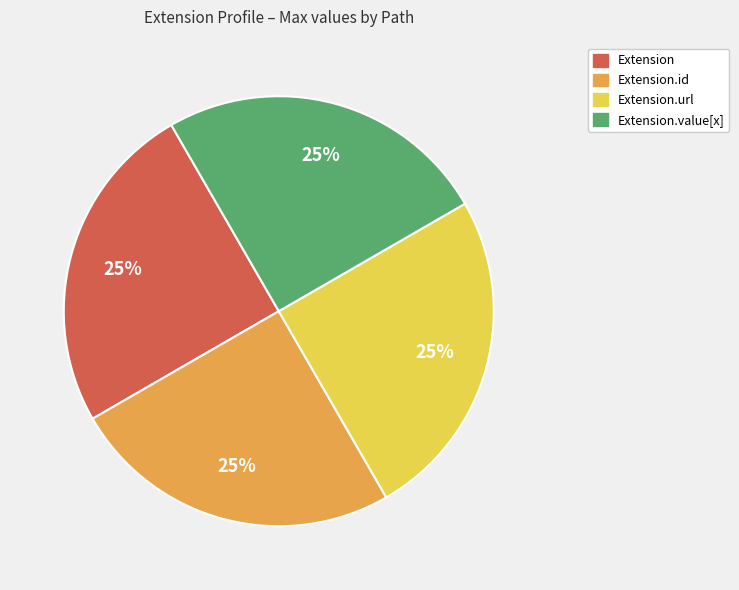

To the nearest percent, what is the average slice percentage?

25%